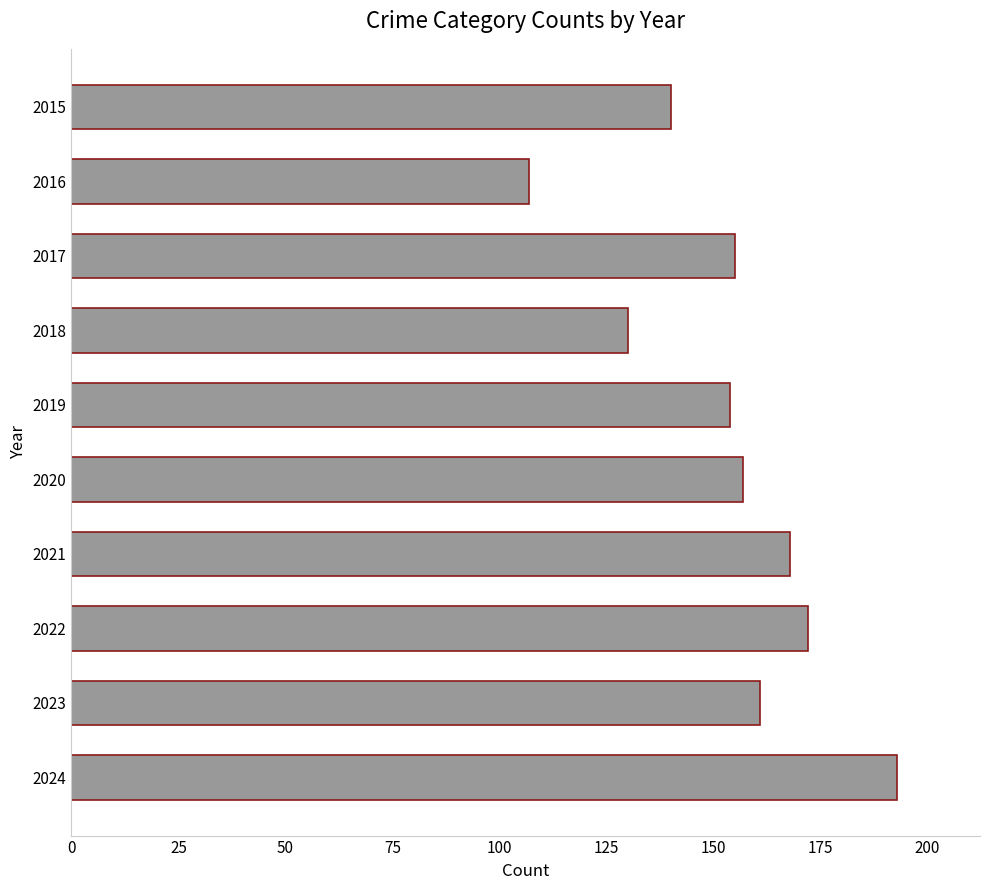

True or false: the data shows 107 at 2016.

True